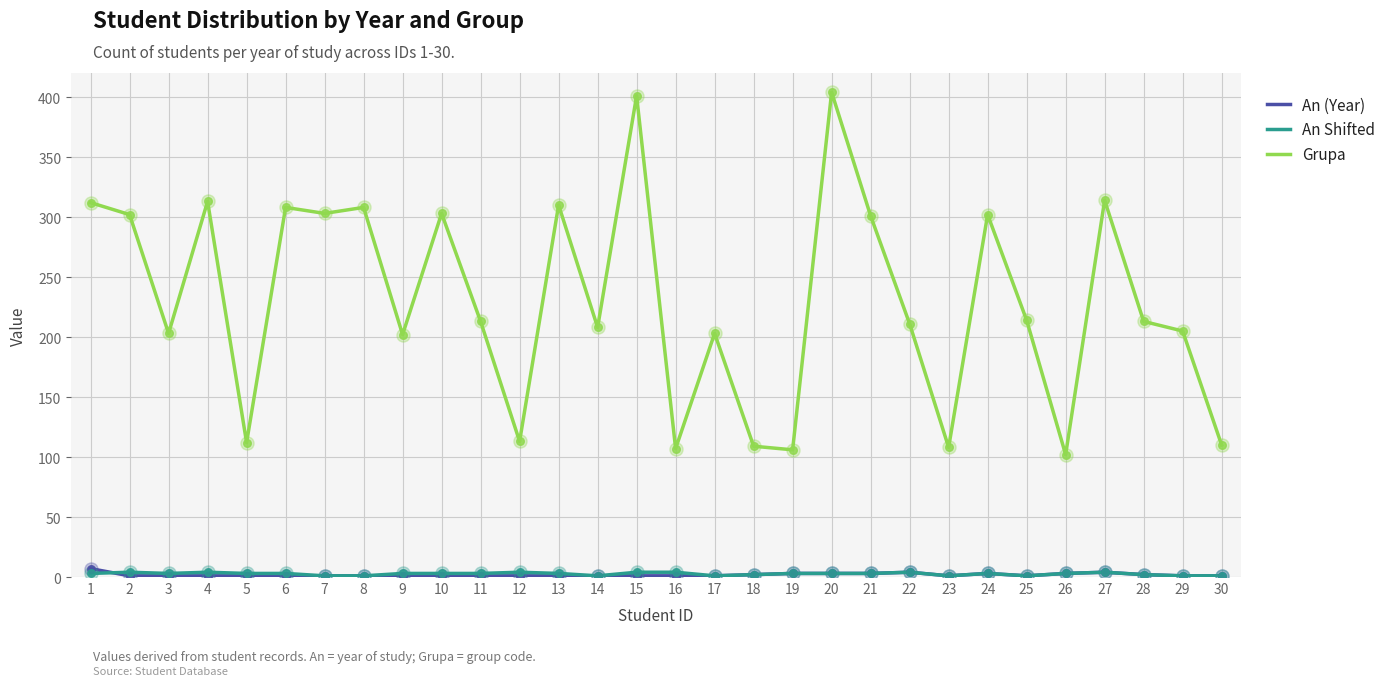

Which series has the largest total across all categories?

Grupa